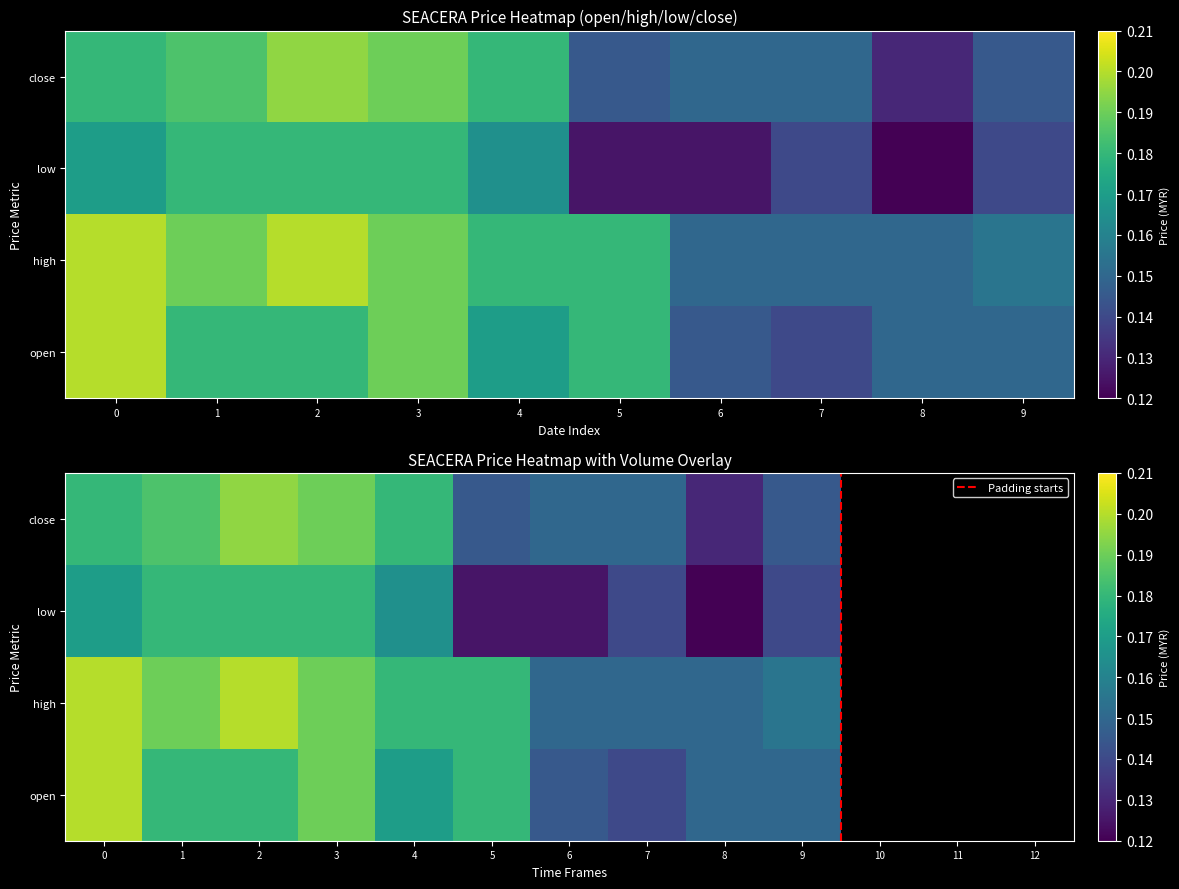

What is the sum of all low values?

1.5